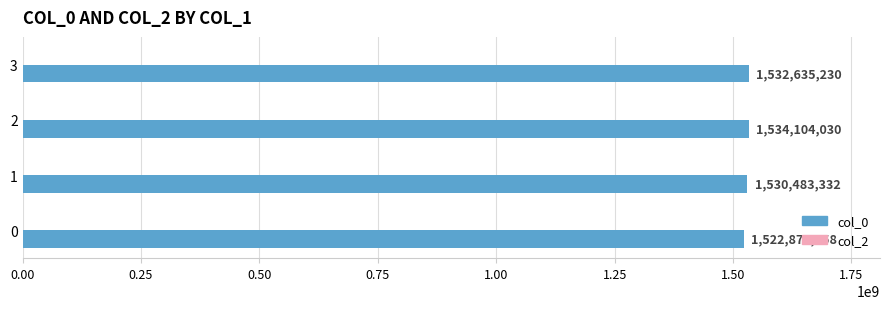

Which label corresponds to the largest value in the chart?

2